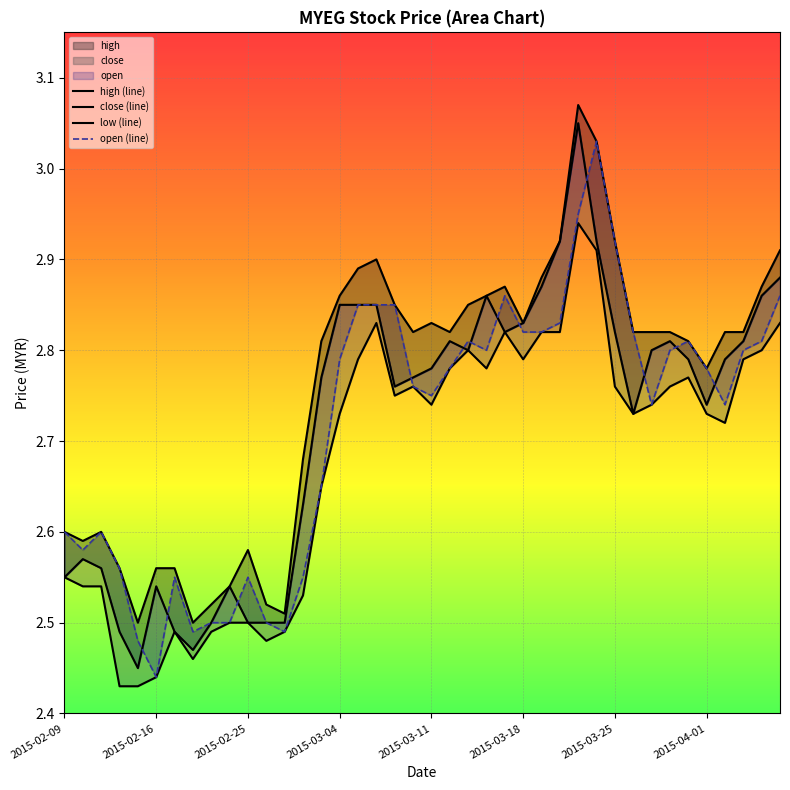

The close (line) series shows 2.8 at 2015-03-25. True or false?

True